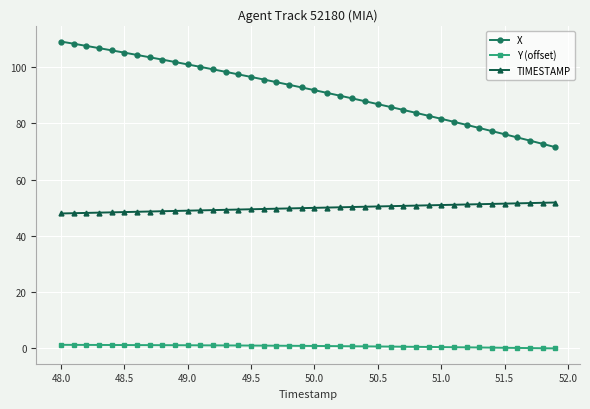

What is the lowest value of the X series?

71.6